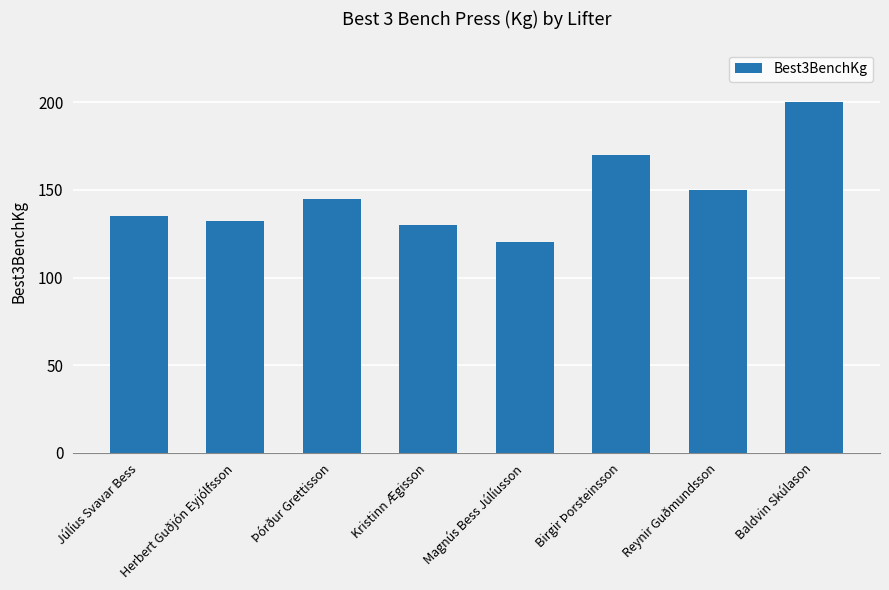

True or false: the data shows 53.9 at Reynir Guðmundsson.

False